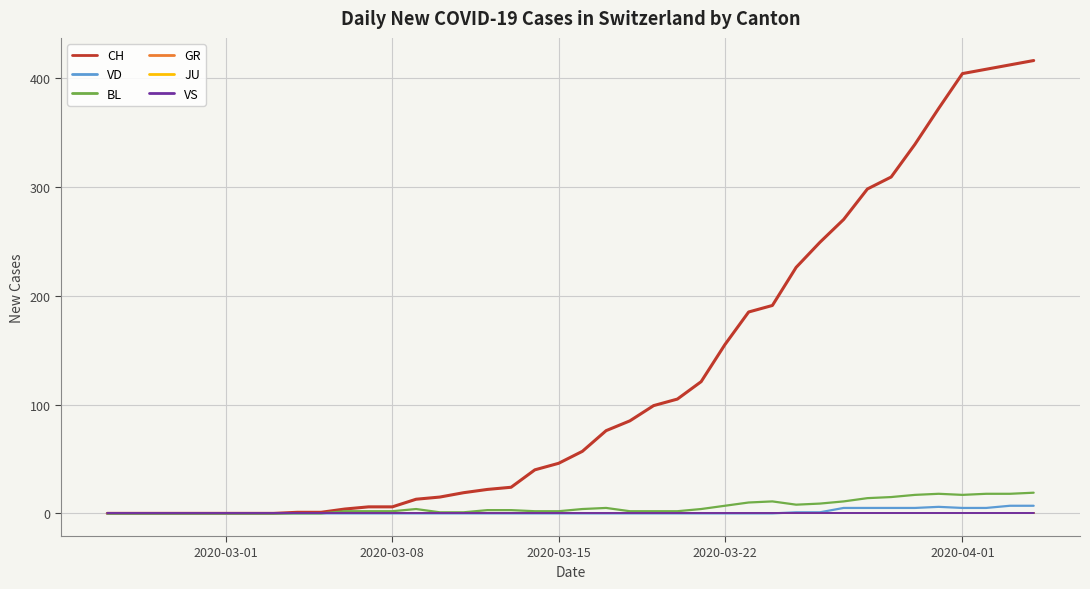

Does the chart display data point markers on the line(s)?

No